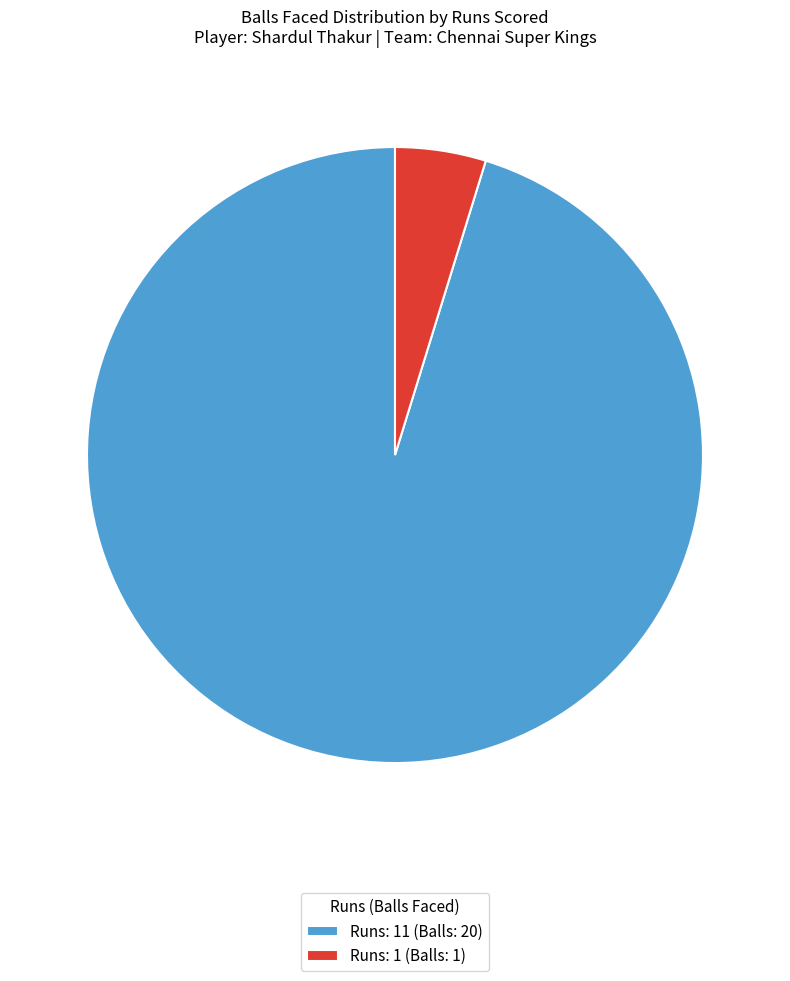

Is it true that Runs: 1 (Balls: 1) is 5% of the pie?

True